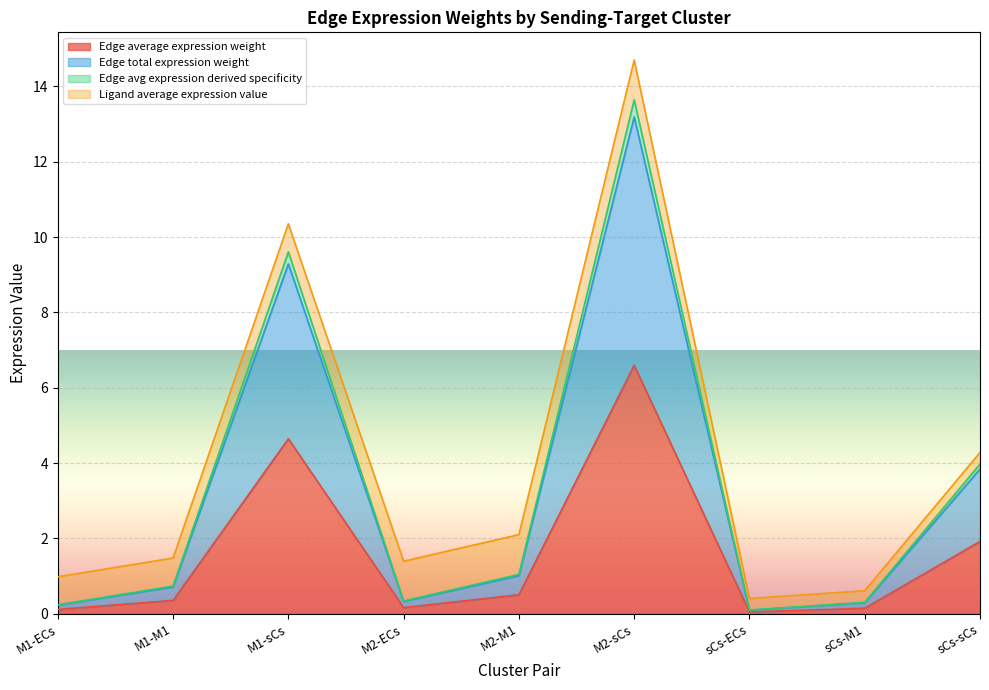

In Edge total expression weight, how many points are lower than both neighbors (excluding endpoints)?

2